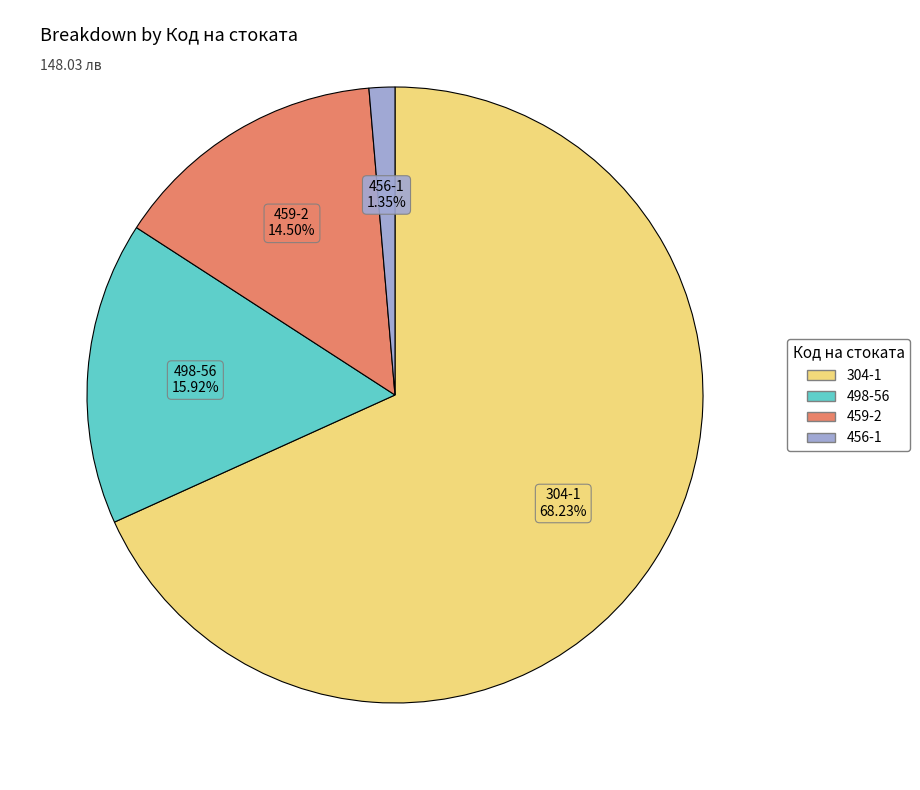

How many slices are in this pie chart?

4